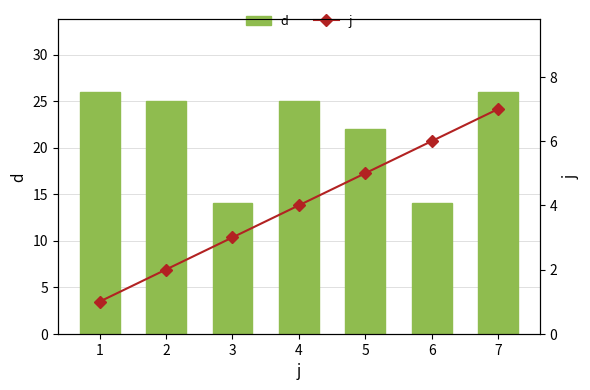

At which category is the sum across all series the highest?

7